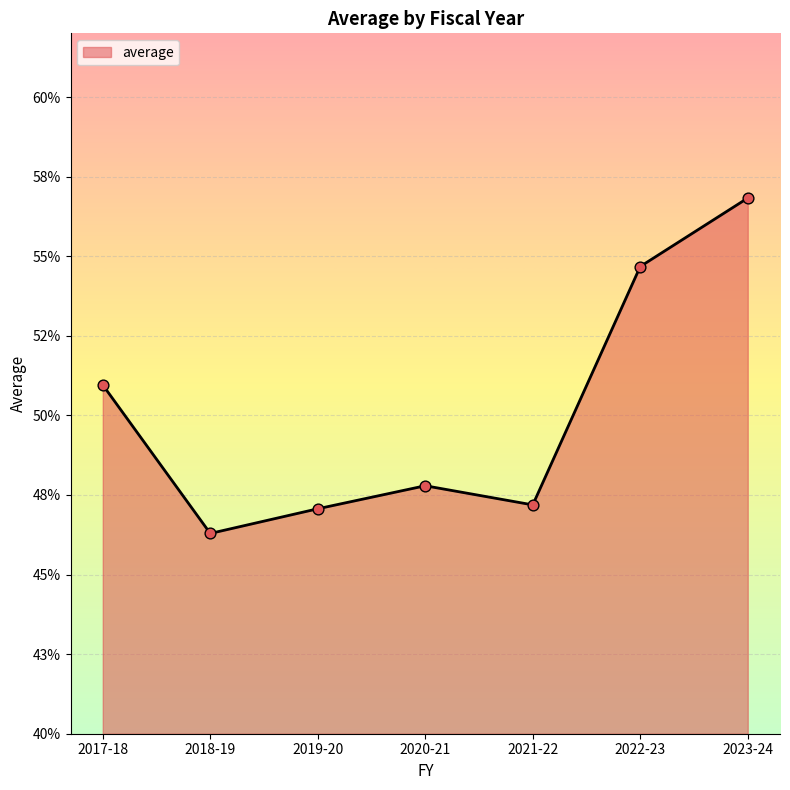

Between 2017-18 and 2019-20, which is larger?

2017-18